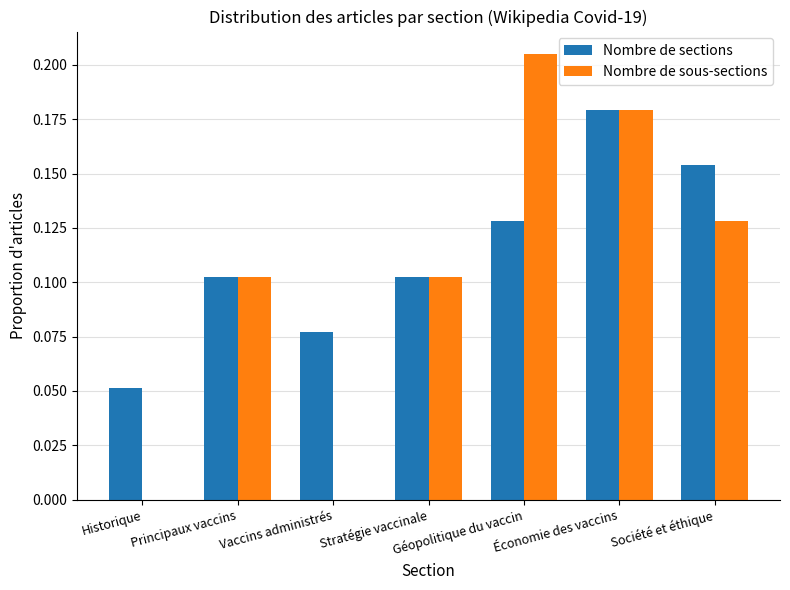

Which series has the largest range (max minus min)?

Nombre de sous-sections